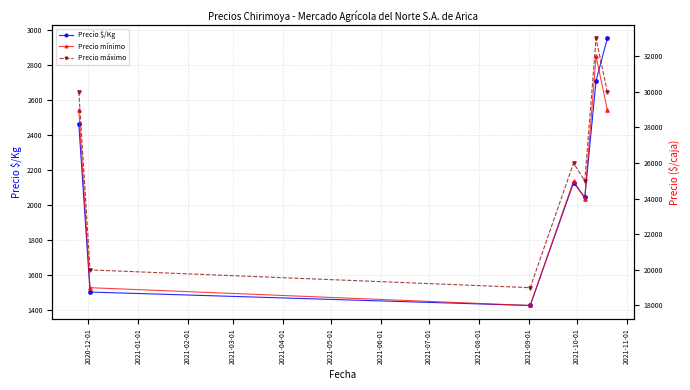

What is the value of the Precio $/Kg point at the 7th from the left?

2950